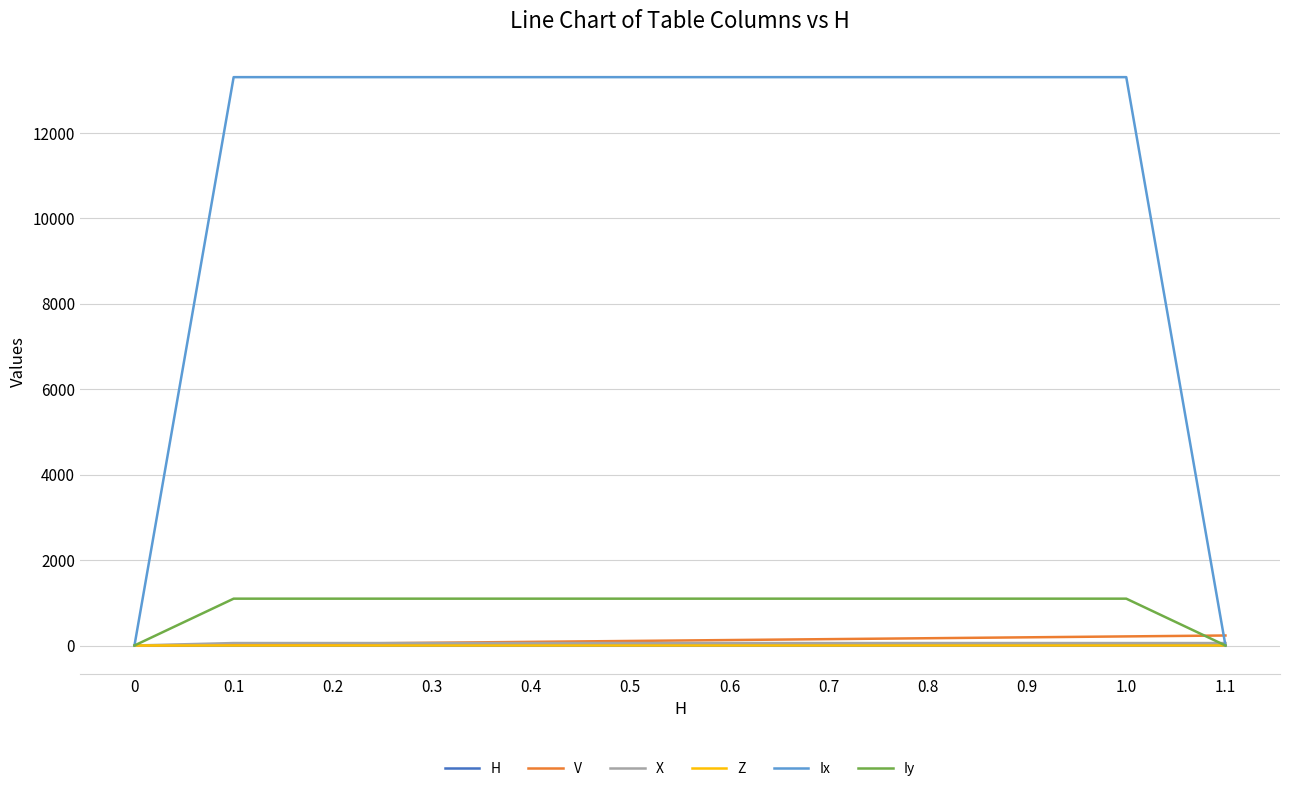

Where does the V series first go above 127?

0.6